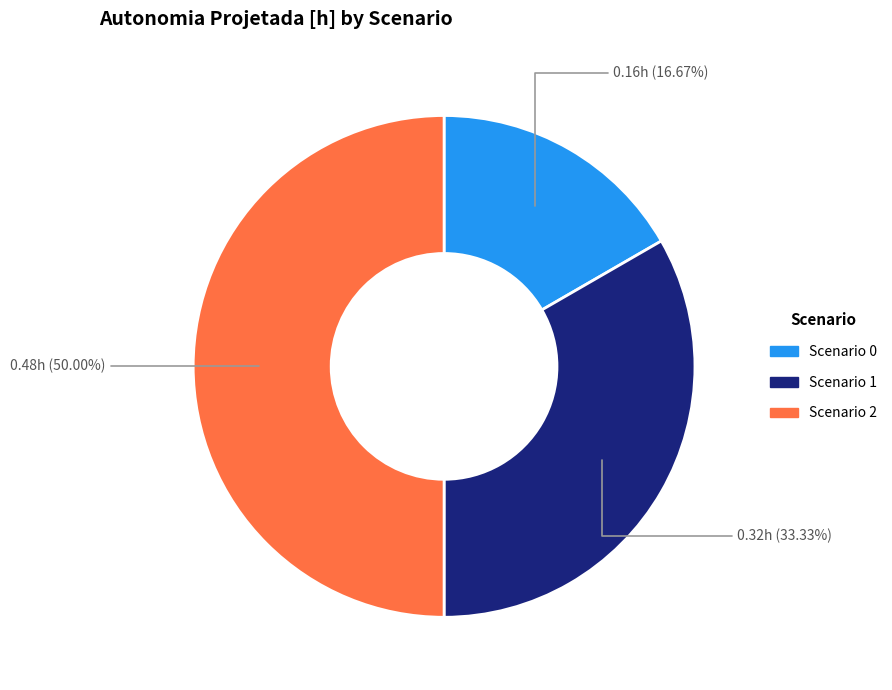

Do Scenario 0 and Scenario 2 together represent more than half of the pie?

Yes